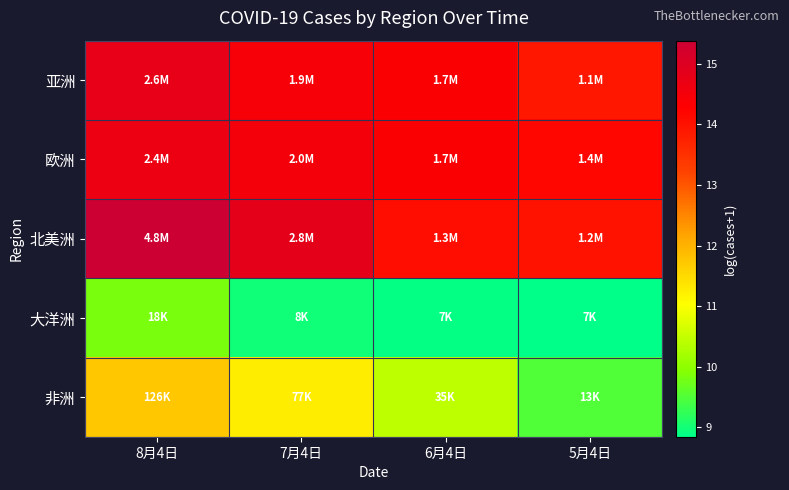

At which category is the sum across all series the highest?

8月4日